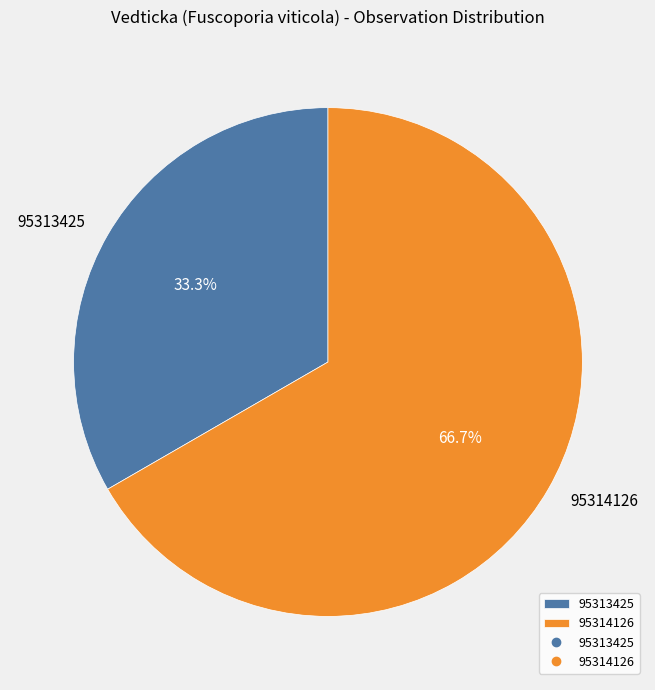

What is the smallest slice in the pie chart?

95313425